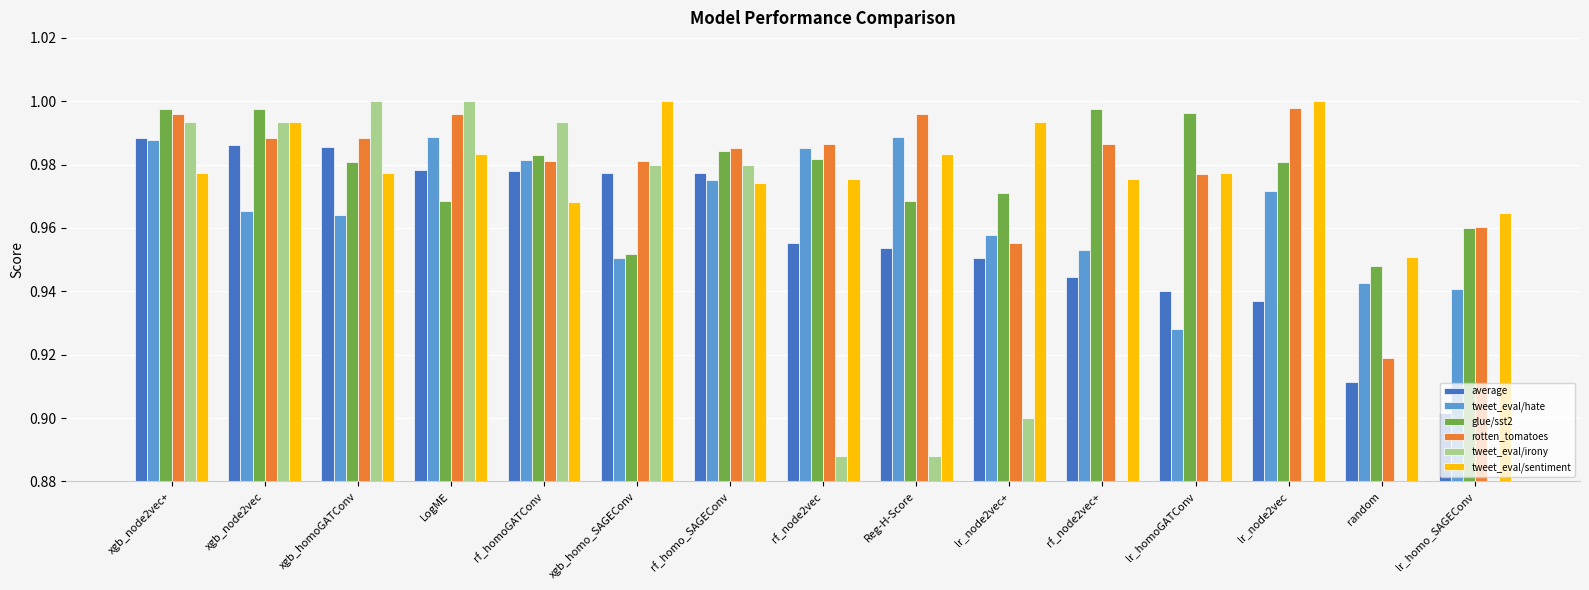

Which series has the largest total across all categories?

rotten_tomatoes